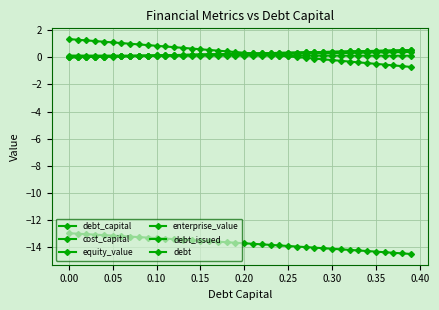

Does the chart have visible grid lines?

Yes